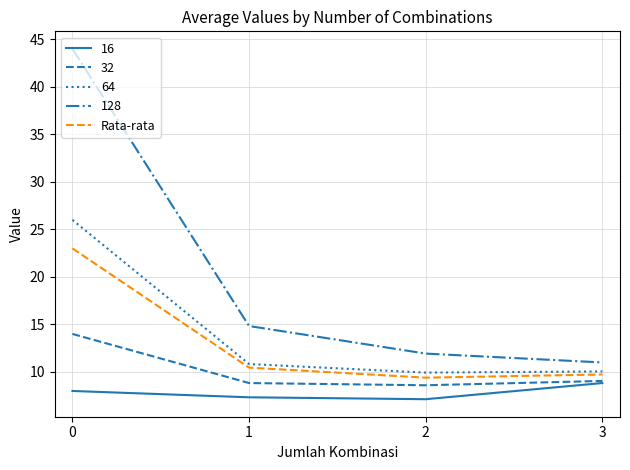

True or false: 32 has a value of 2.5 at 1.

False